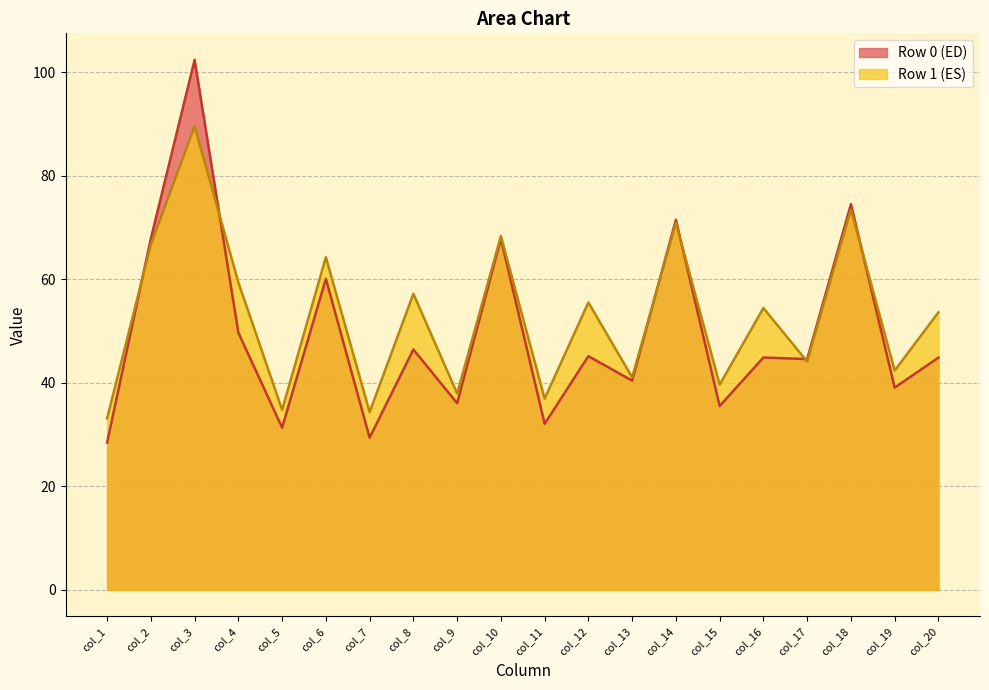

List the series in order of their peak value, lowest first.

Row 1 (ES), Row 0 (ED)